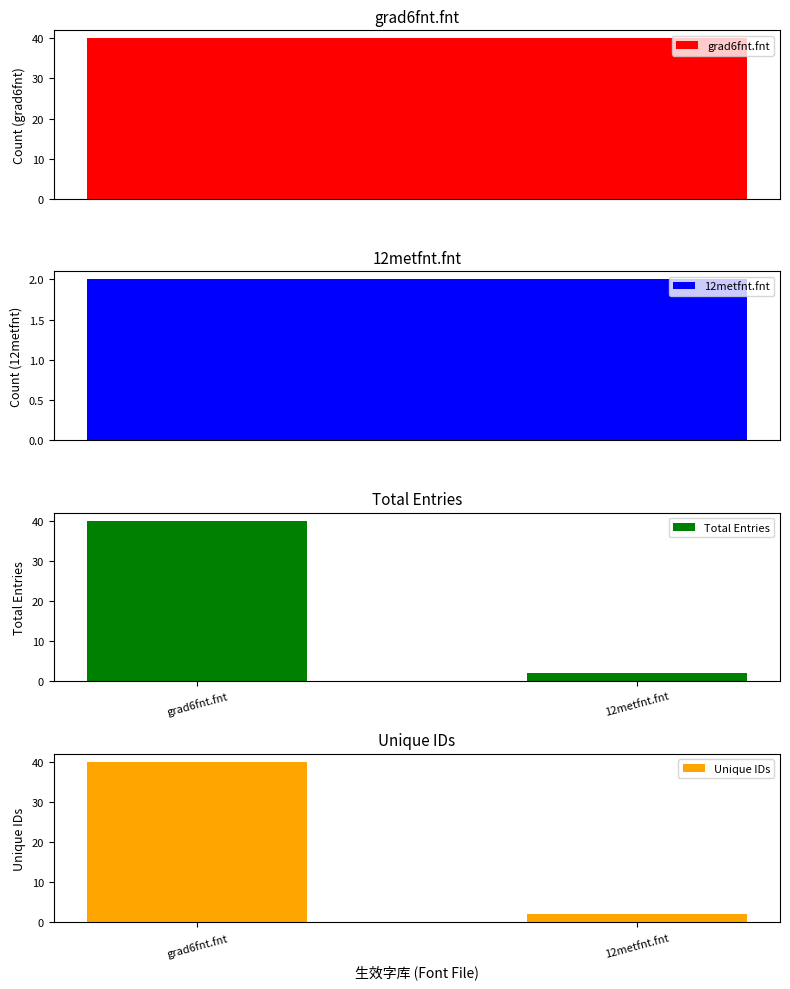

What is the sum of all Total Entries values?

42